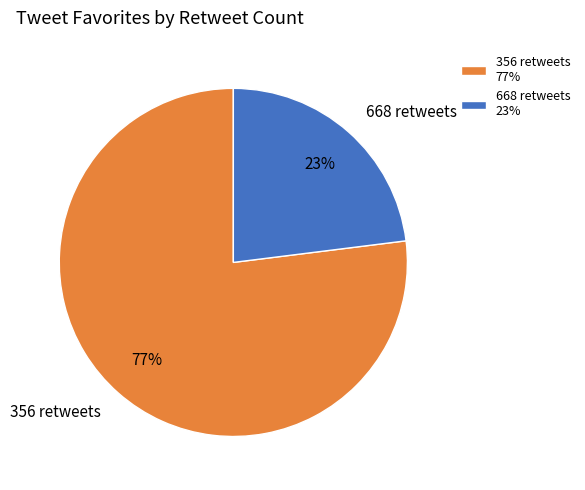

Rank the categories by value from lowest to highest.

668 retweets, 356 retweets